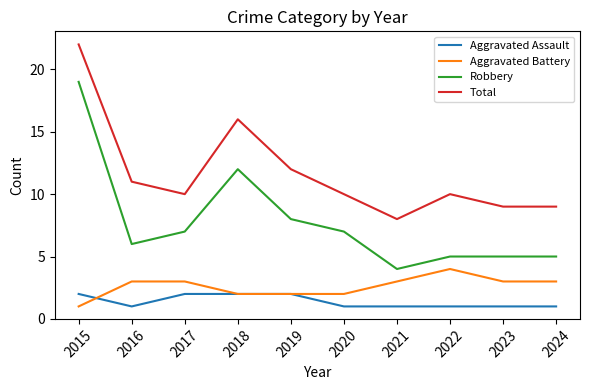

What is the sum of all Total values?

117